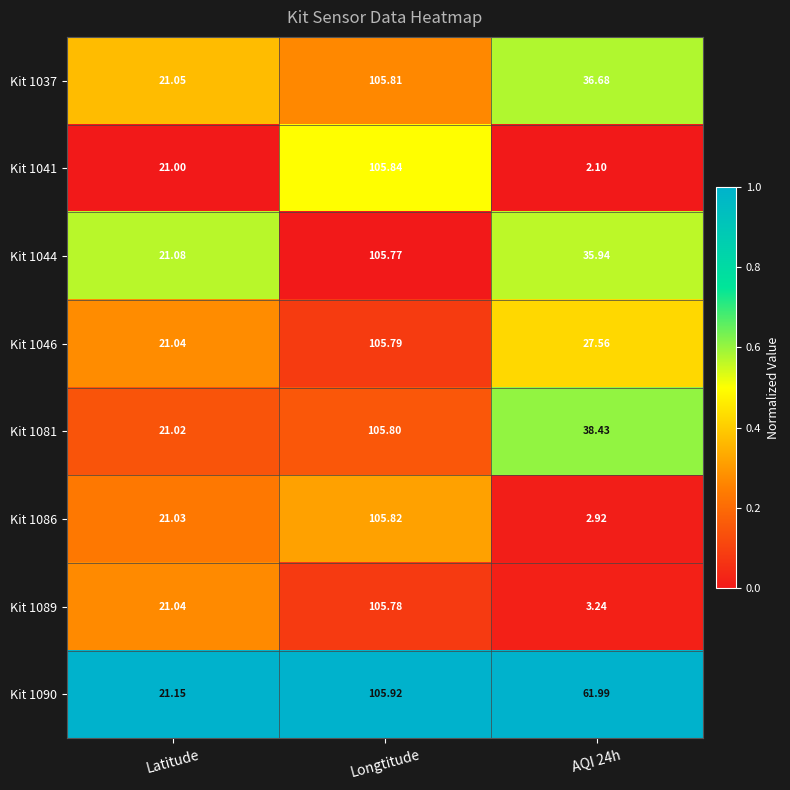

Which series has the largest total across all categories?

Kit 1090